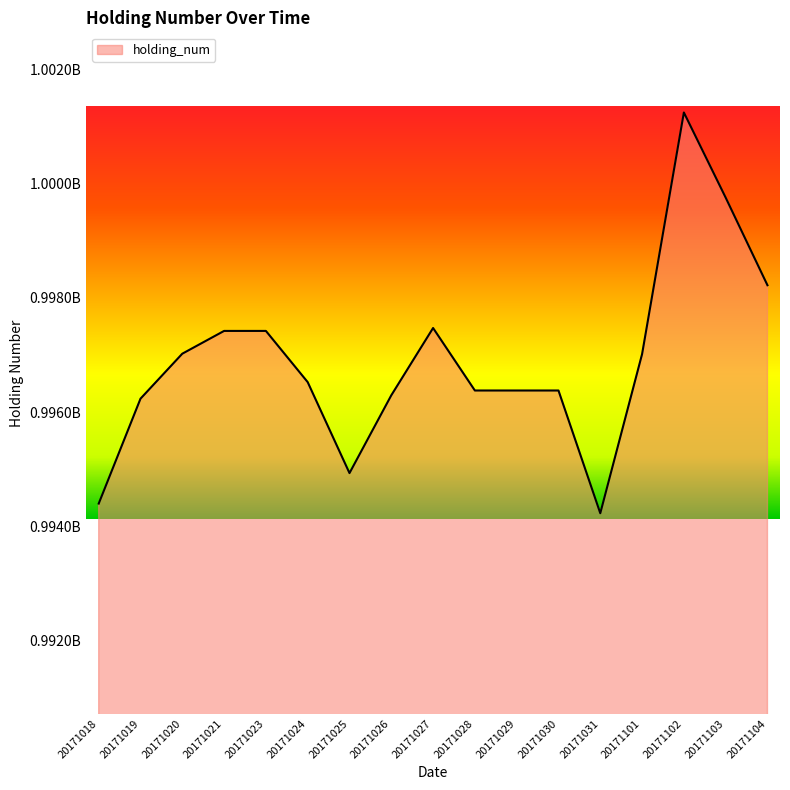

True or false: the data shows 996378838 at 20171030.

True